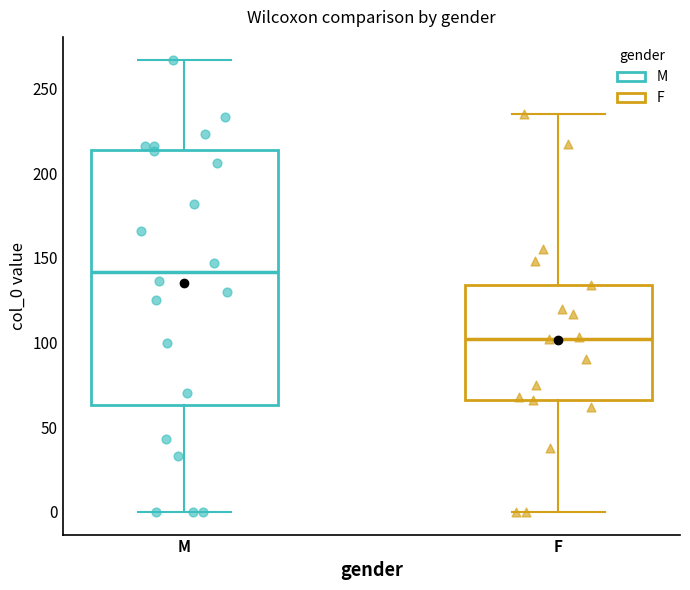

Which box has the lowest median line?

F